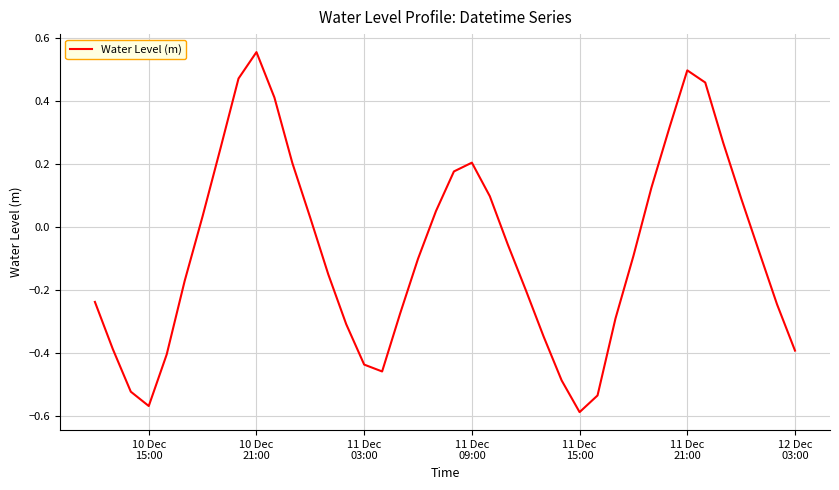

What is the difference between the maximum and minimum values?

1.1